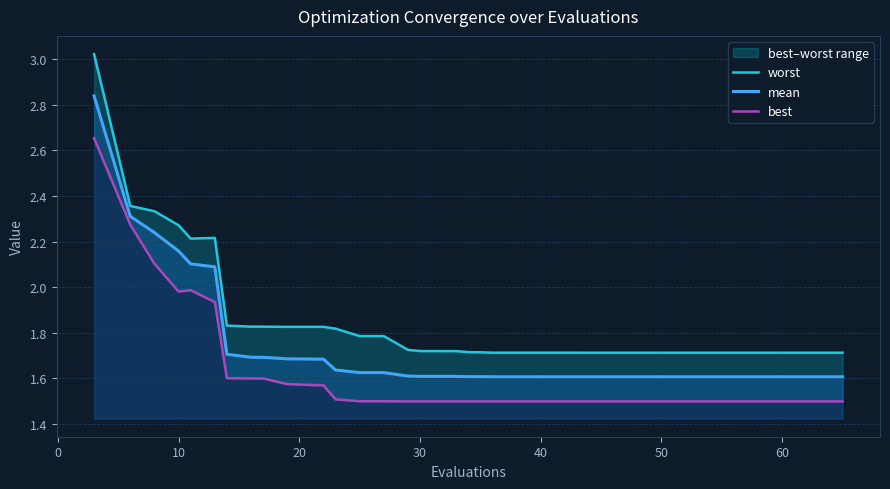

True or false: mean has a value of 1.6 at 30.

True